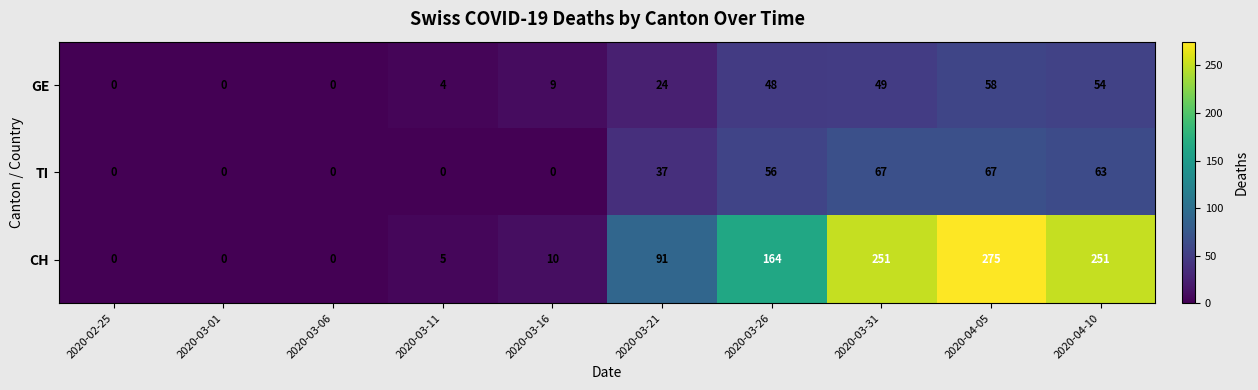

Reading left to right, what are all the values shown in this chart?

GE: 0	0	0	4	9	24	48	49	58	54
TI: 0	0	0	0	0	37	56	67	67	63
CH: 0	0	0	5	10	91	164	251	275	251